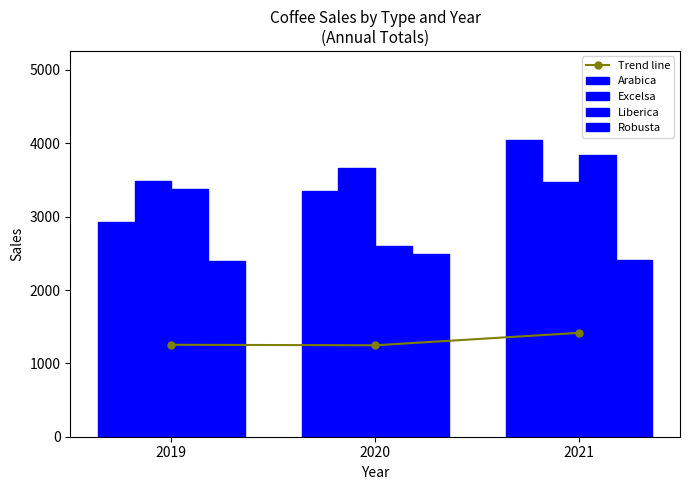

At how many categories does at least one series exceed 1619?

3